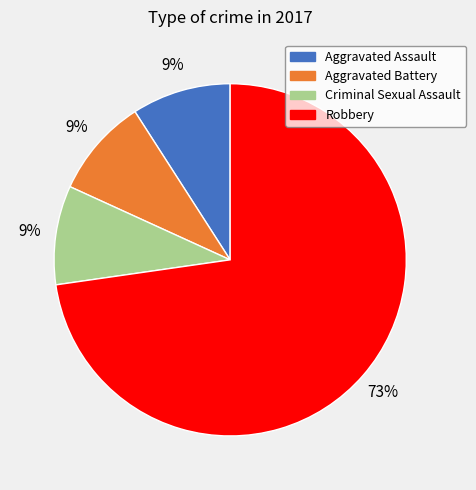

Is it true that Criminal Sexual Assault is 9% of the pie?

True